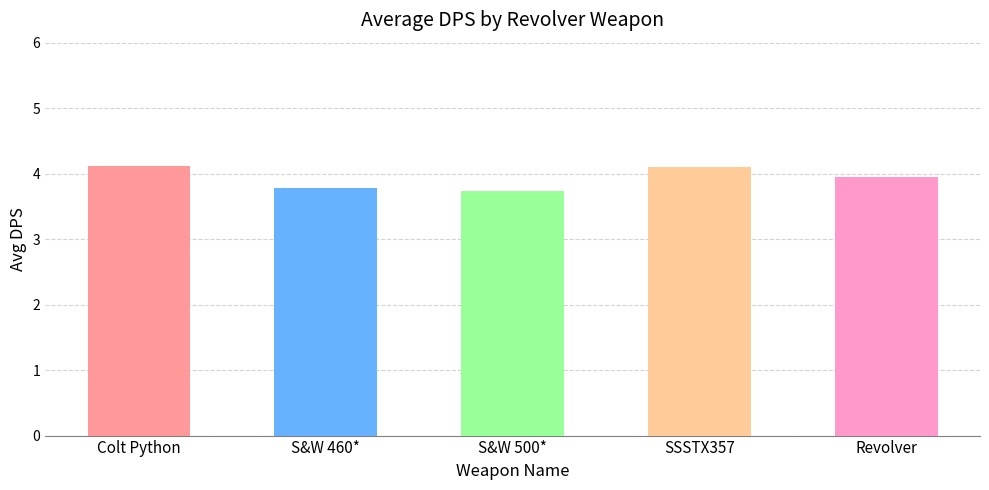

What is the sum of all values?

19.7